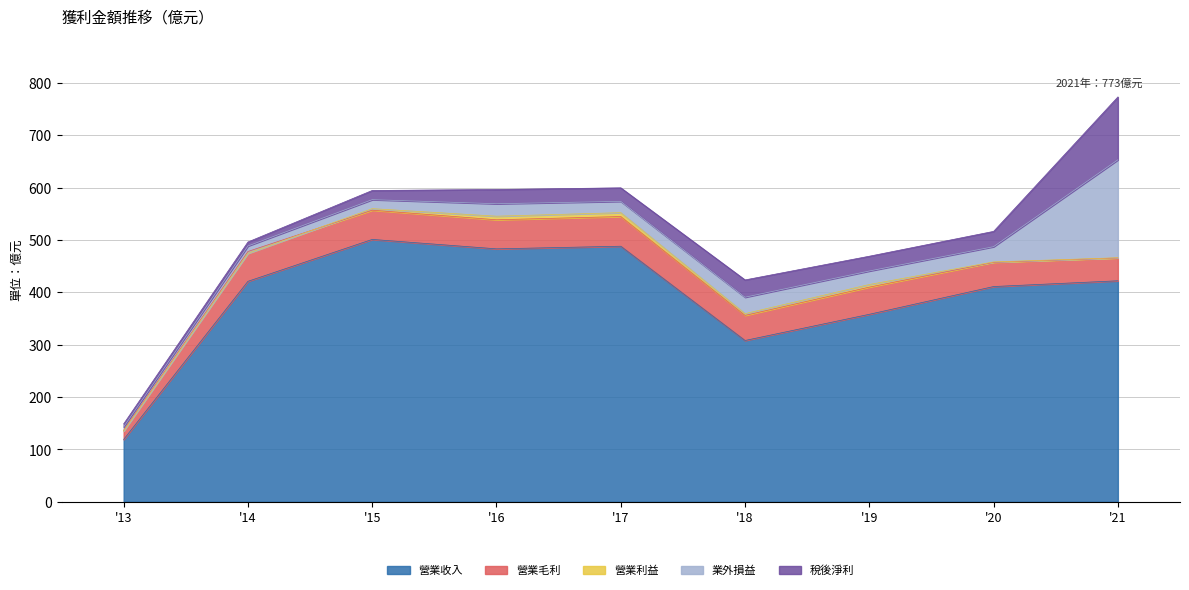

At which label does 業外損益 reach its peak?

2021